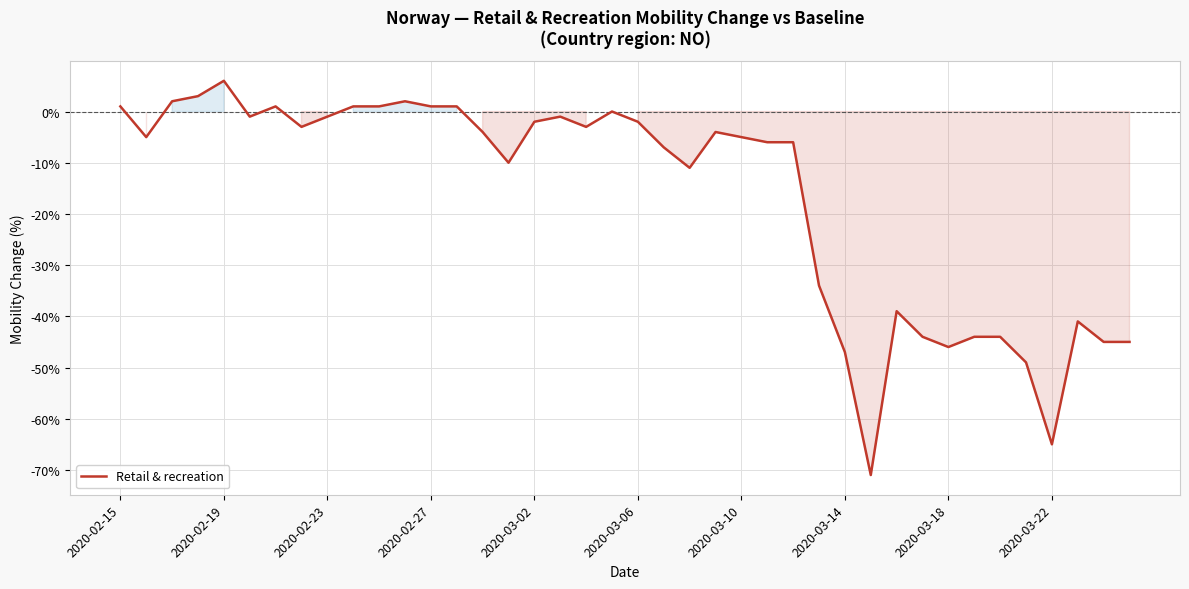

What is the minimum value shown in the chart?

-71